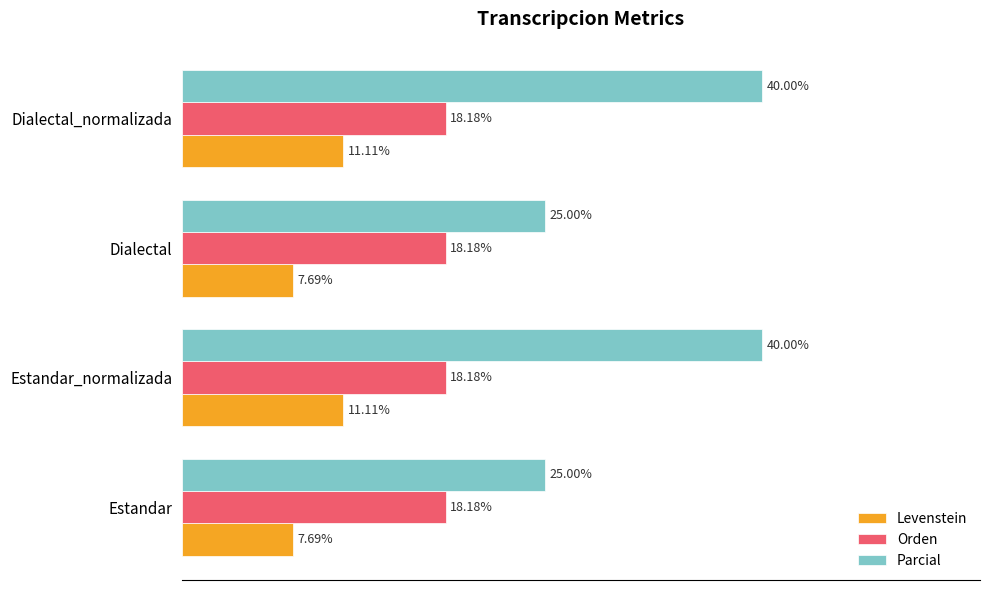

Which series has the largest total across all categories?

Parcial